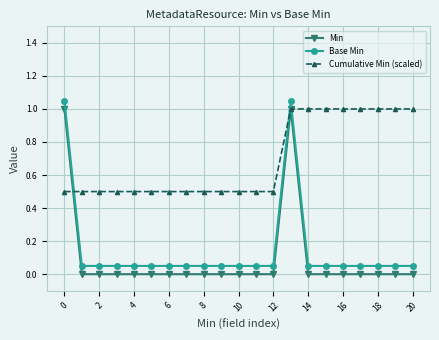

What is the minimum value for Cumulative Min (scaled)?

0.5